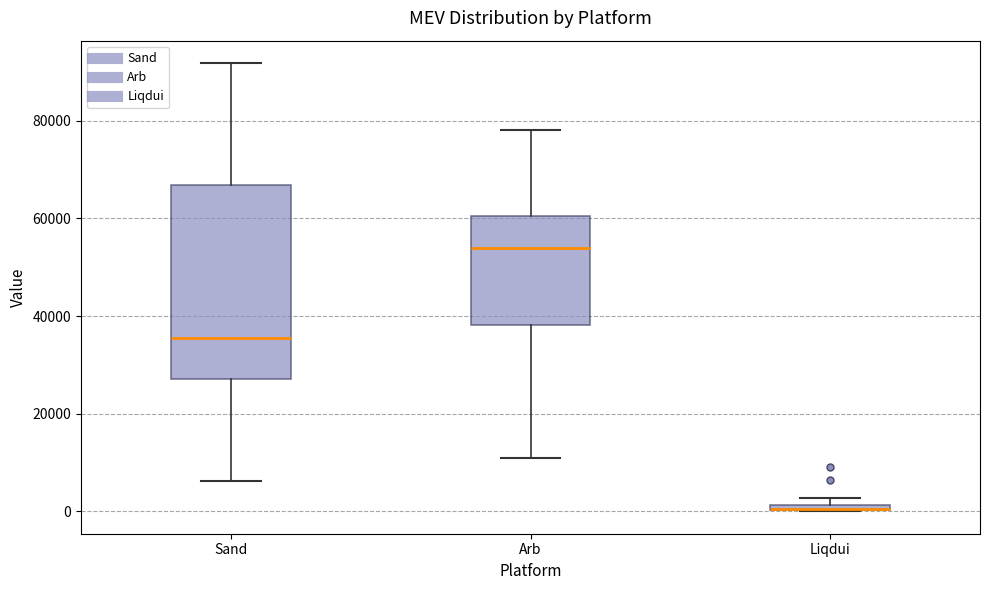

Comparing the boxes themselves (not the whiskers), which one is the tallest?

Sand